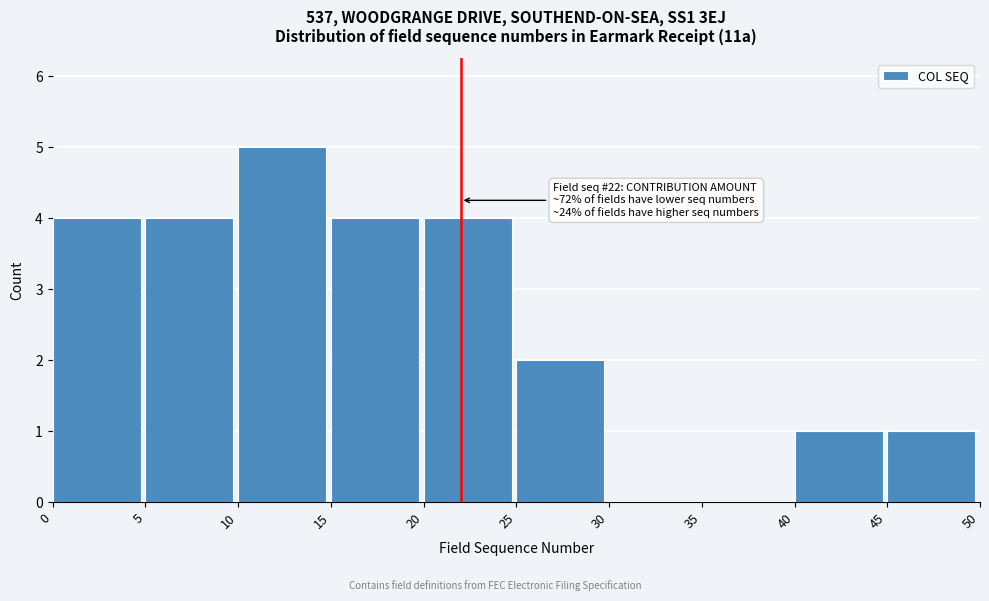

Which range on the x-axis has the tallest bar?

10 to 15